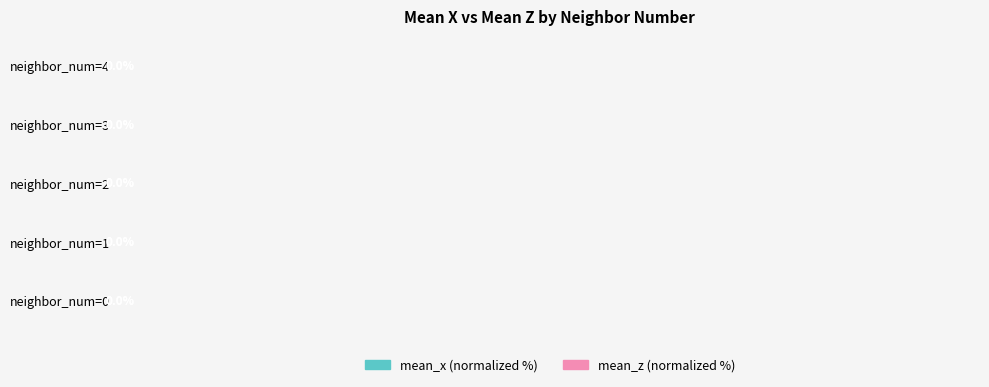

At how many categories does at least one series exceed 0?

4